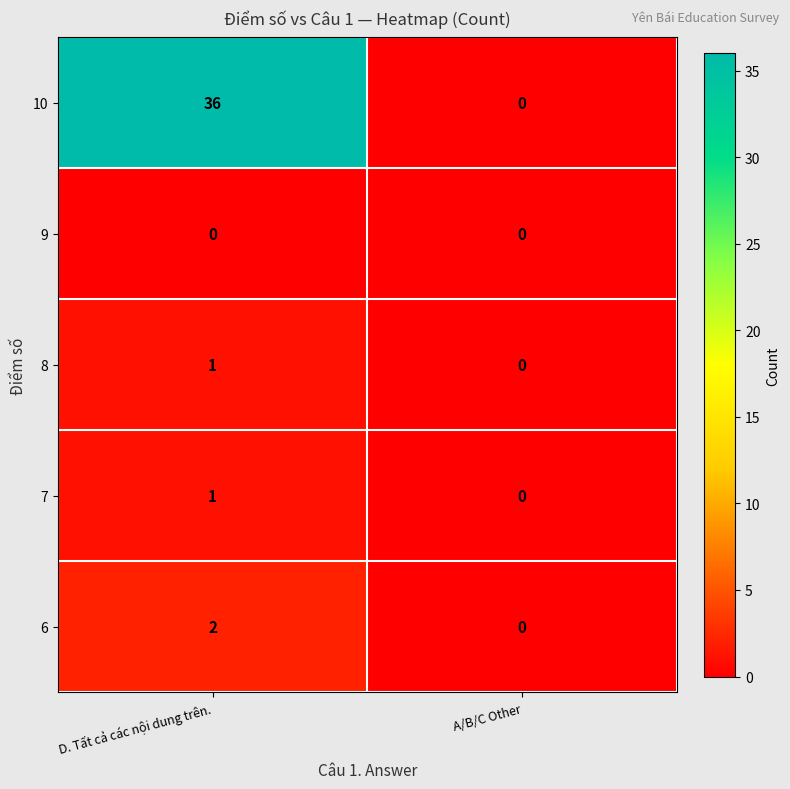

How many series are shown in this chart?

5